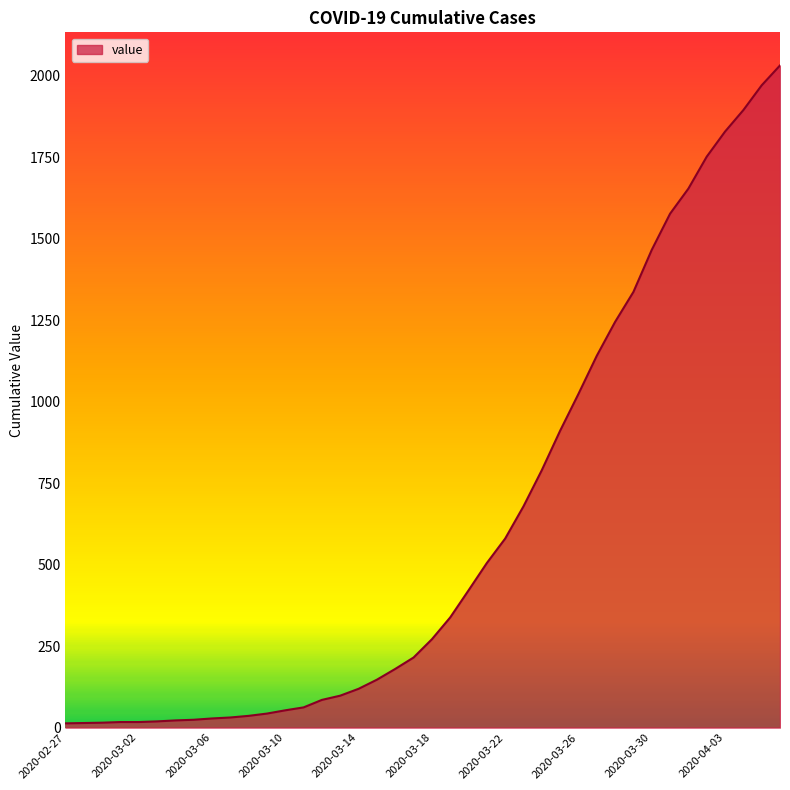

How many lines are shown in the chart?

1